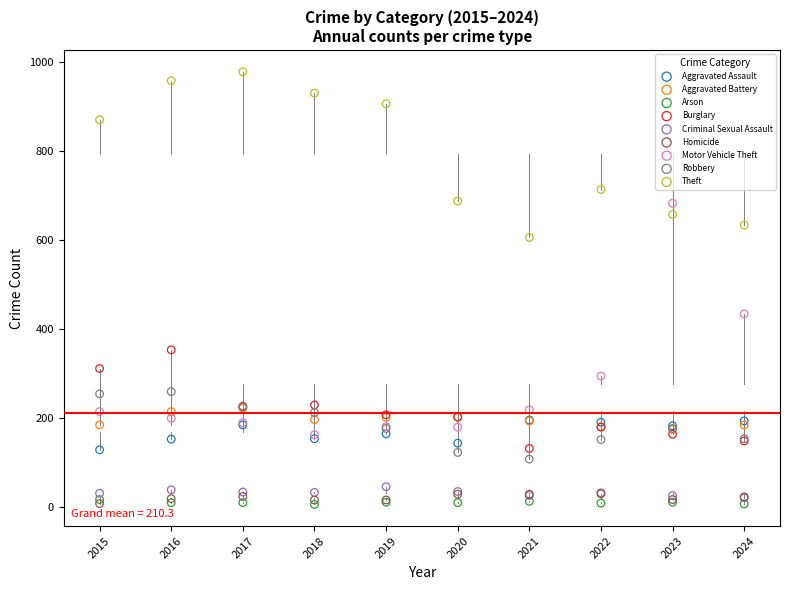

Which series has the widest spread of Y values?

Motor Vehicle Theft